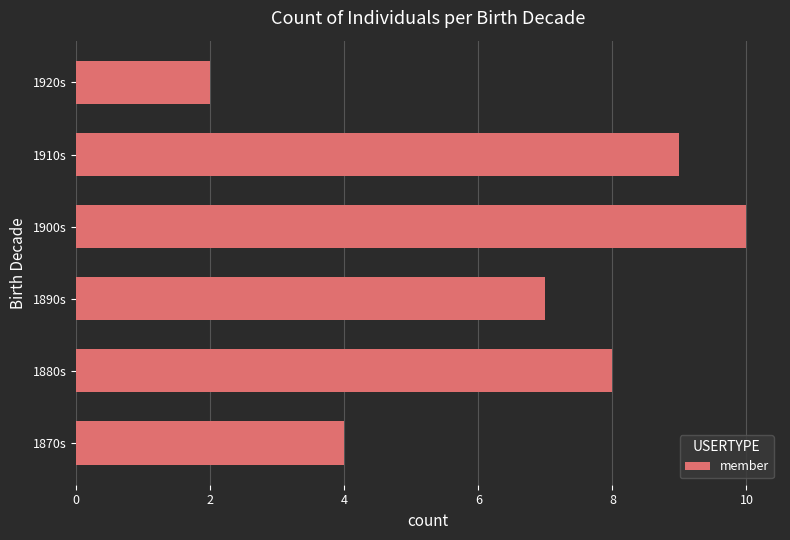

Rank the categories by value from highest to lowest.

1900s, 1910s, 1880s, 1890s, 1870s, 1920s